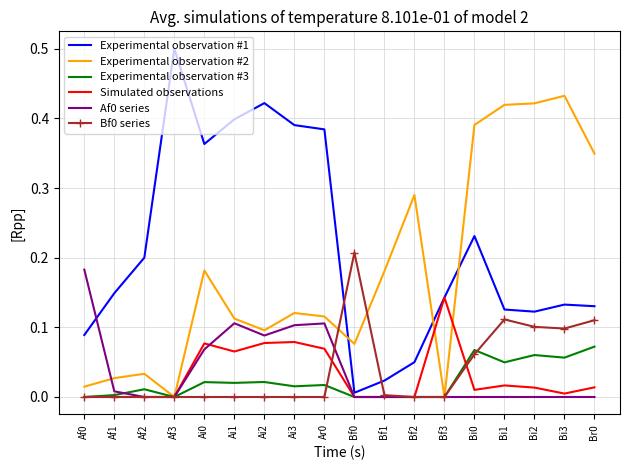

What is the total value across all series at Ai3?

0.7